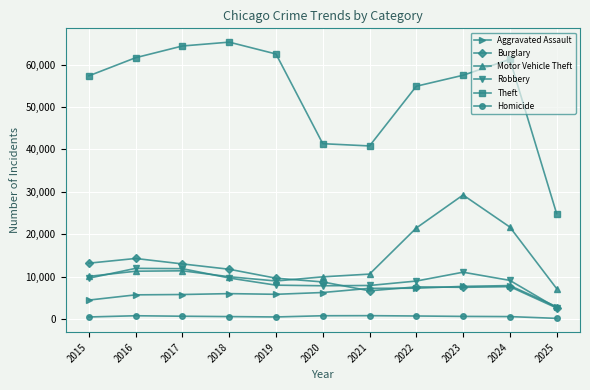

How many lines are shown in the chart?

6